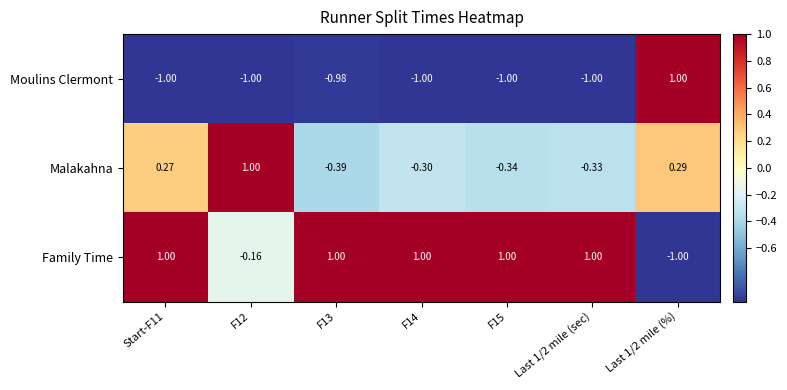

Rank the series at F14 from highest to lowest value.

Family Time, Malakahna, Moulins Clermont